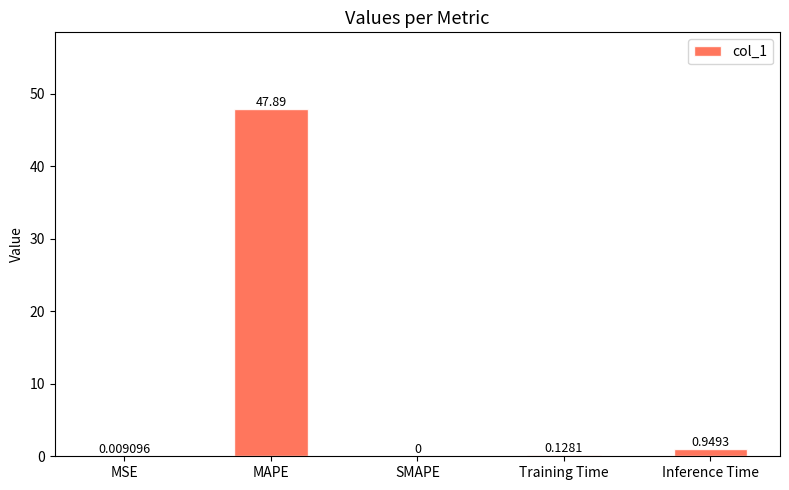

Between MSE and SMAPE, which is larger?

MSE